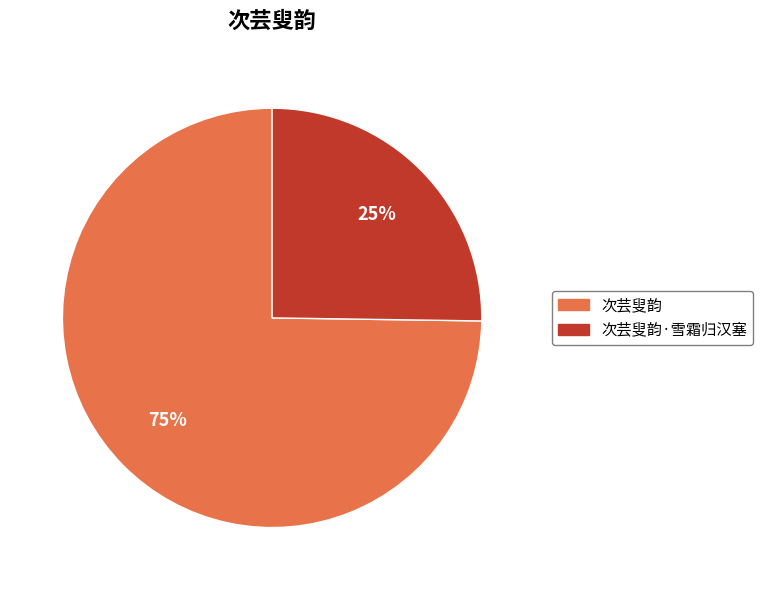

To the nearest percent, what is the average slice percentage?

50%